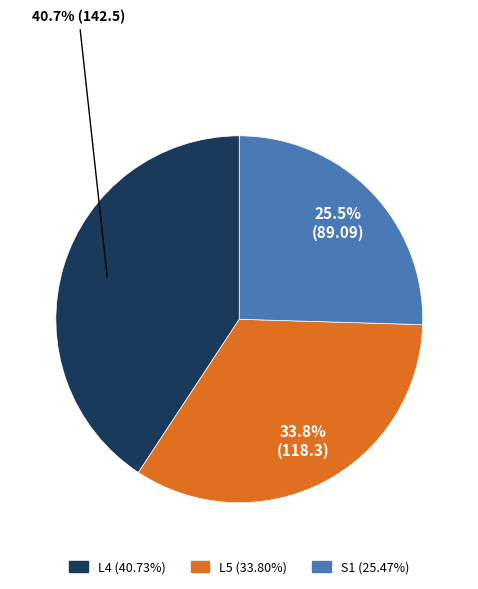

To the nearest percent, what is the combined percentage of S1 and L4?

66%